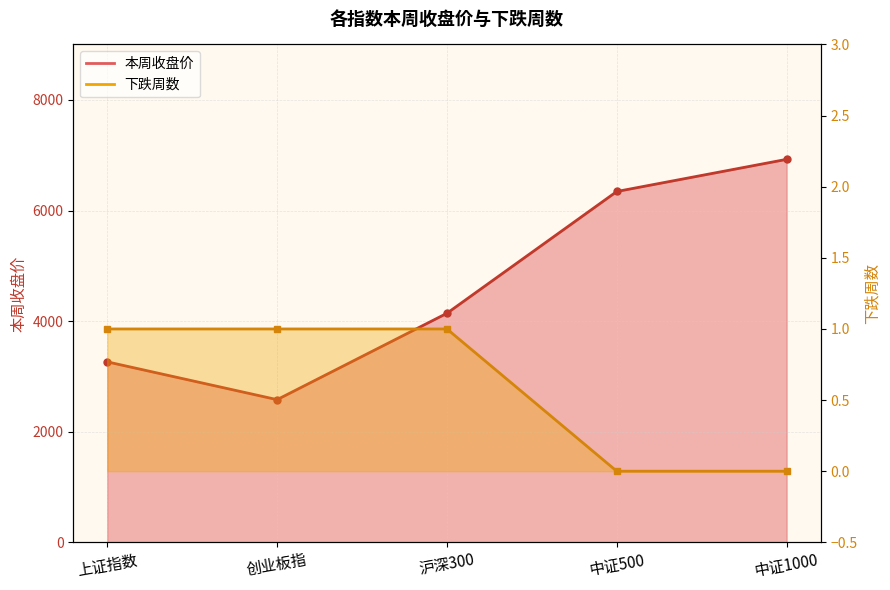

Between 创业板指 and 上证指数, which is larger?

上证指数